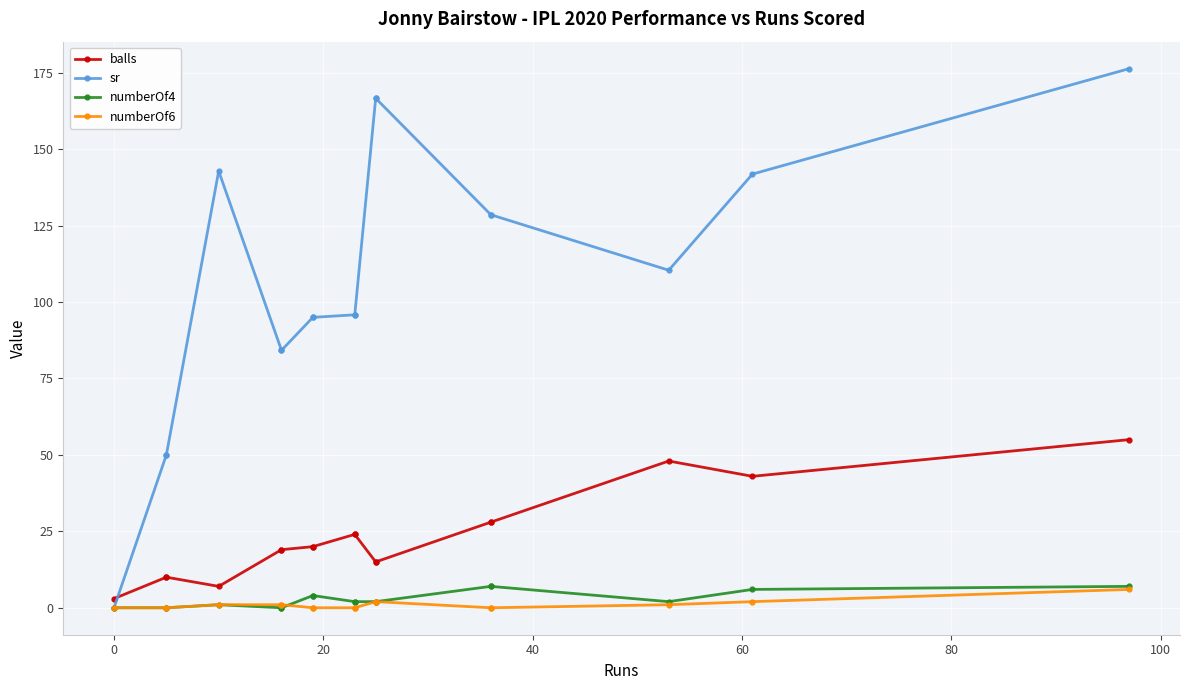

Rank the series by their maximum value, from highest to lowest.

sr, balls, numberOf4, numberOf6